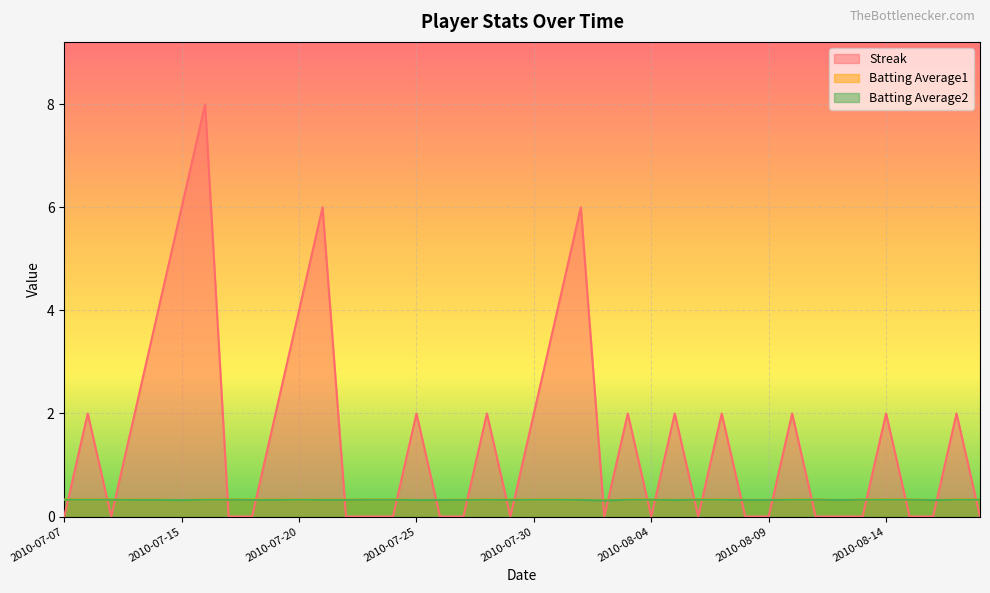

True or false: Batting Average1 and Batting Average2 cross at least once.

False